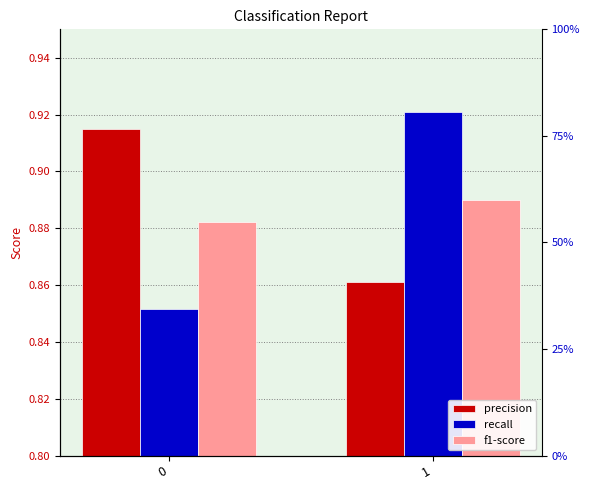

Reading right to left, list all the values displayed in this chart.

precision: 0.9	0.9
recall: 0.9	0.9
f1-score: 0.9	0.9